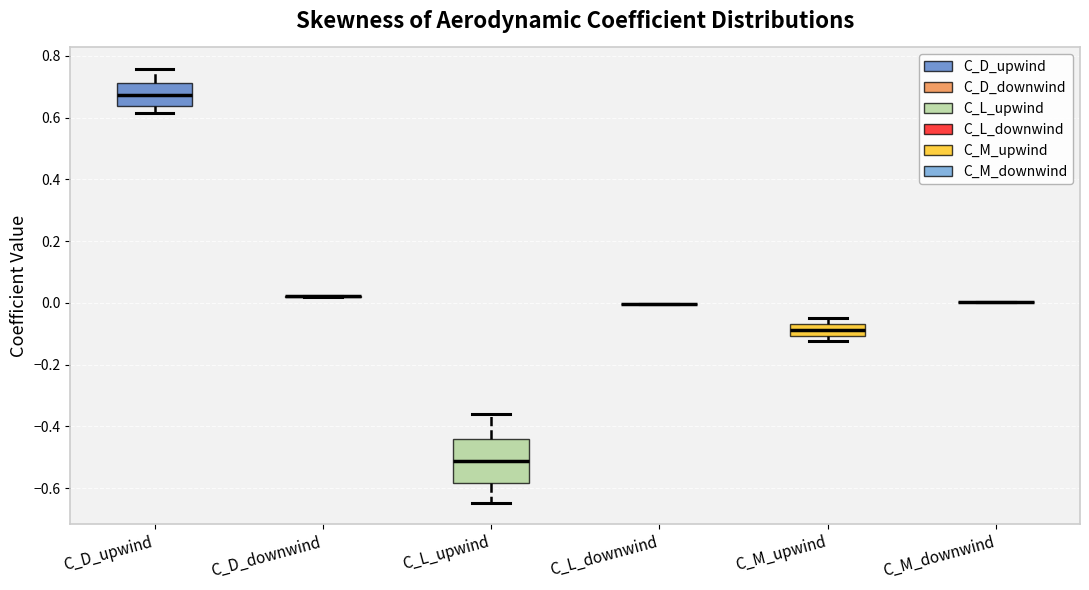

Comparing the boxes themselves (not the whiskers), which one is the tallest?

C_L_upwind